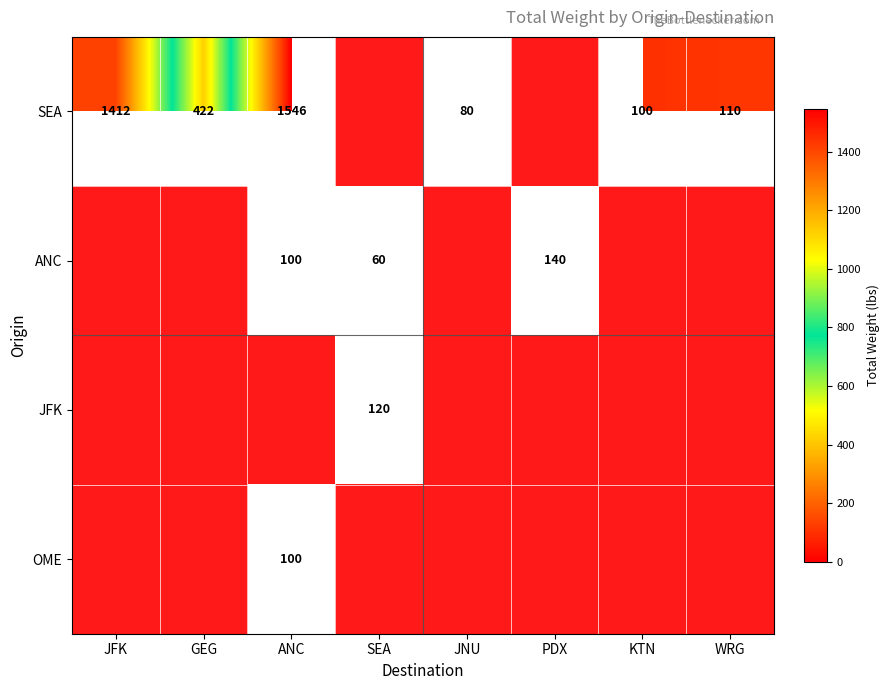

The OME series shows 100 at ANC. True or false?

True